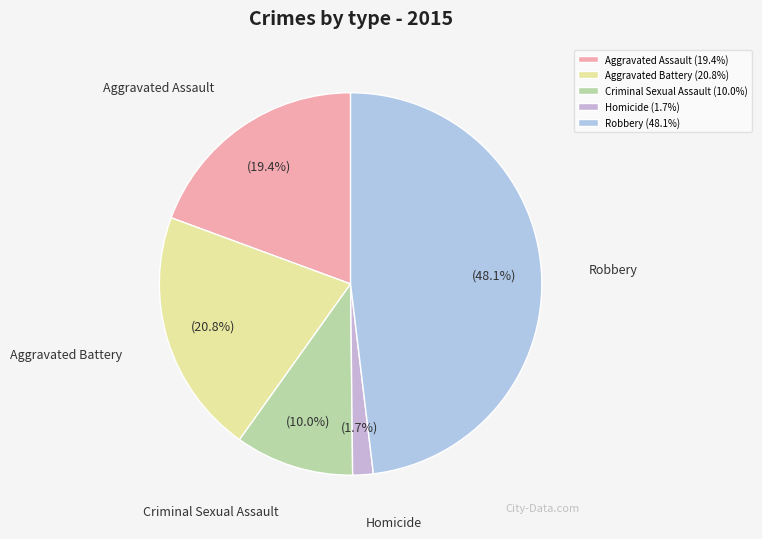

Combined, do Homicide and Criminal Sexual Assault account for over 50%?

No